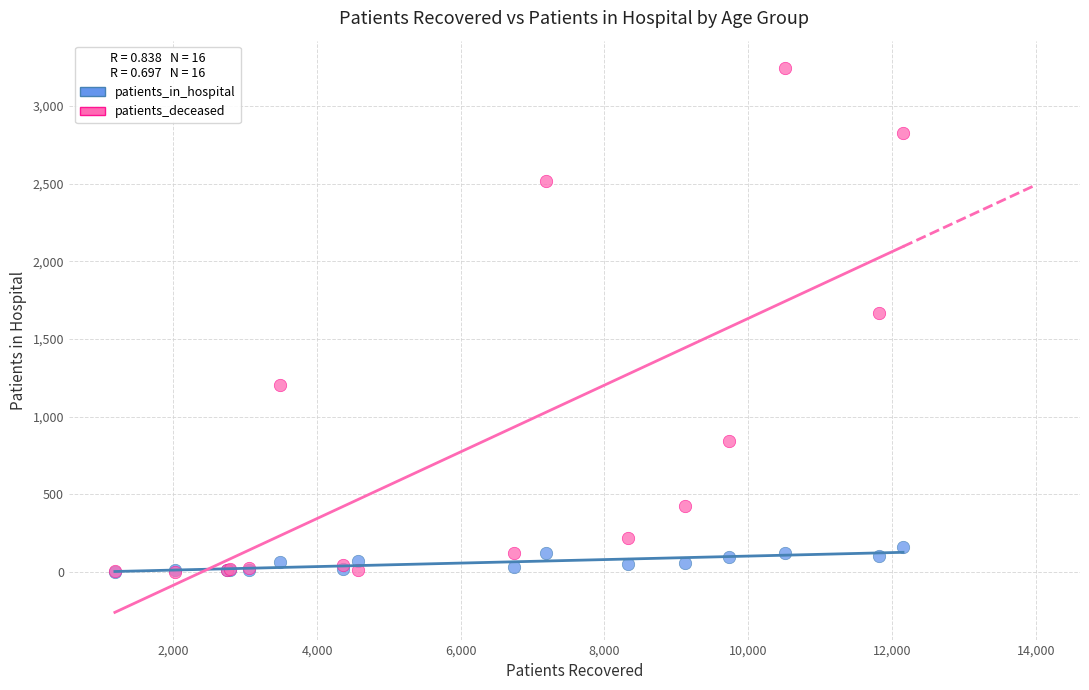

In the patients_deceased series, what Y value is closest to 1624?

1671